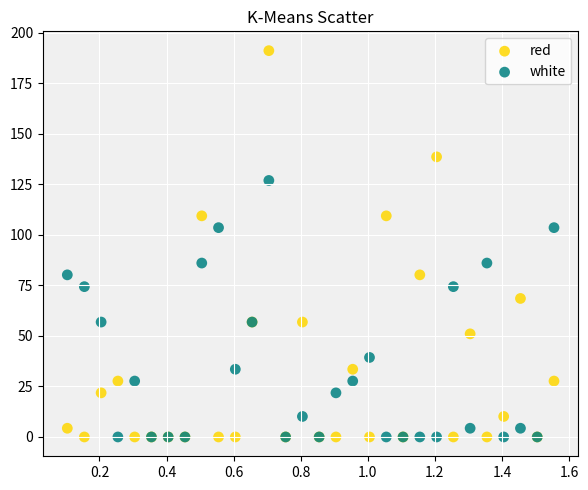

What are all the series names shown in the legend?

red, white